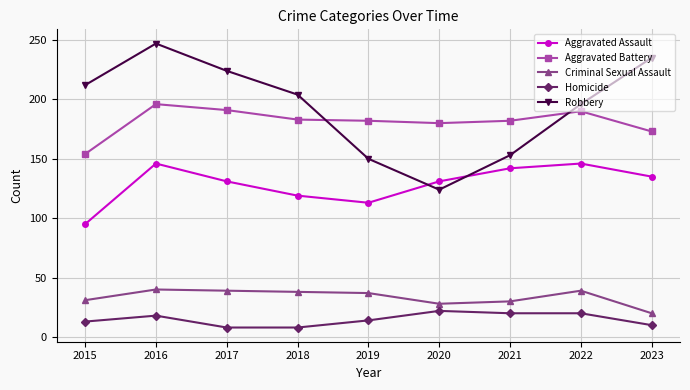

Count the number of data series in this chart.

5